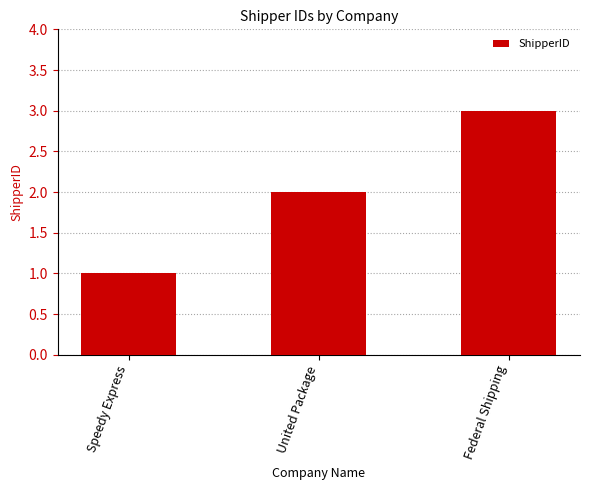

Where is the data nearest to the value 2?

United Package